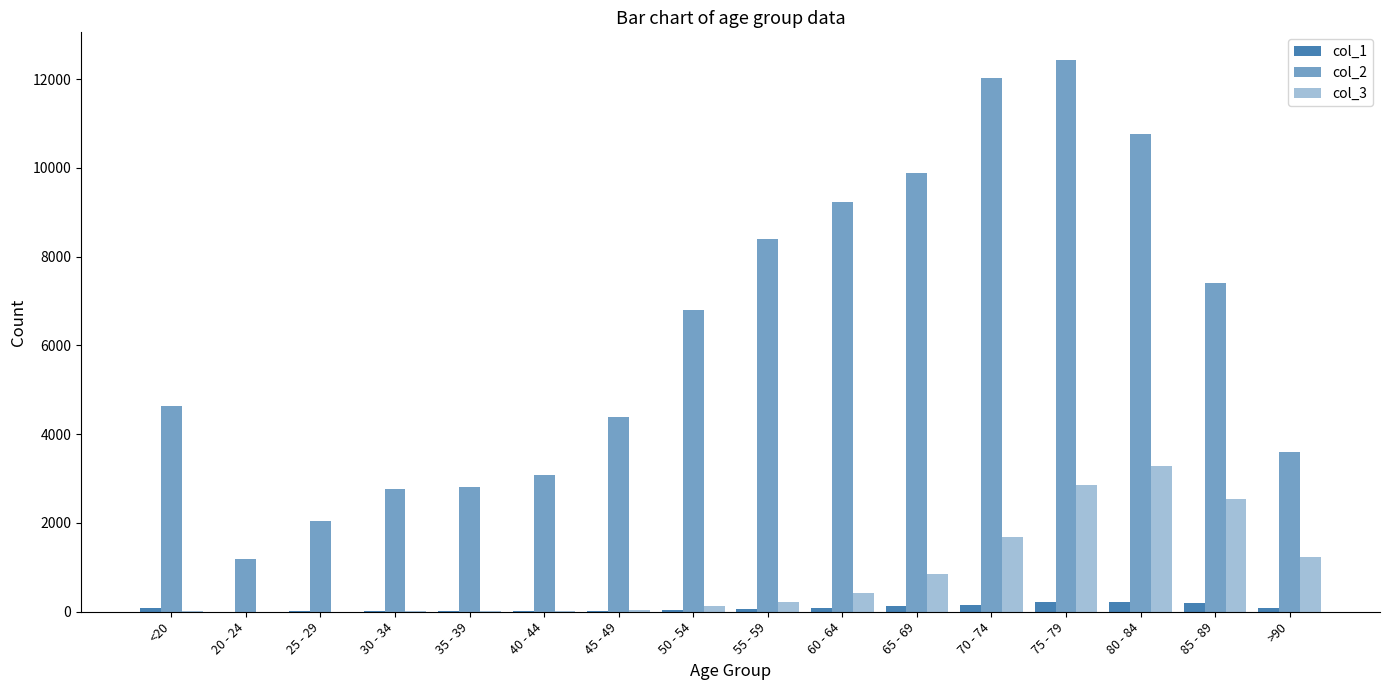

The value of col_1 at 60 - 64 is 31. True or false?

False